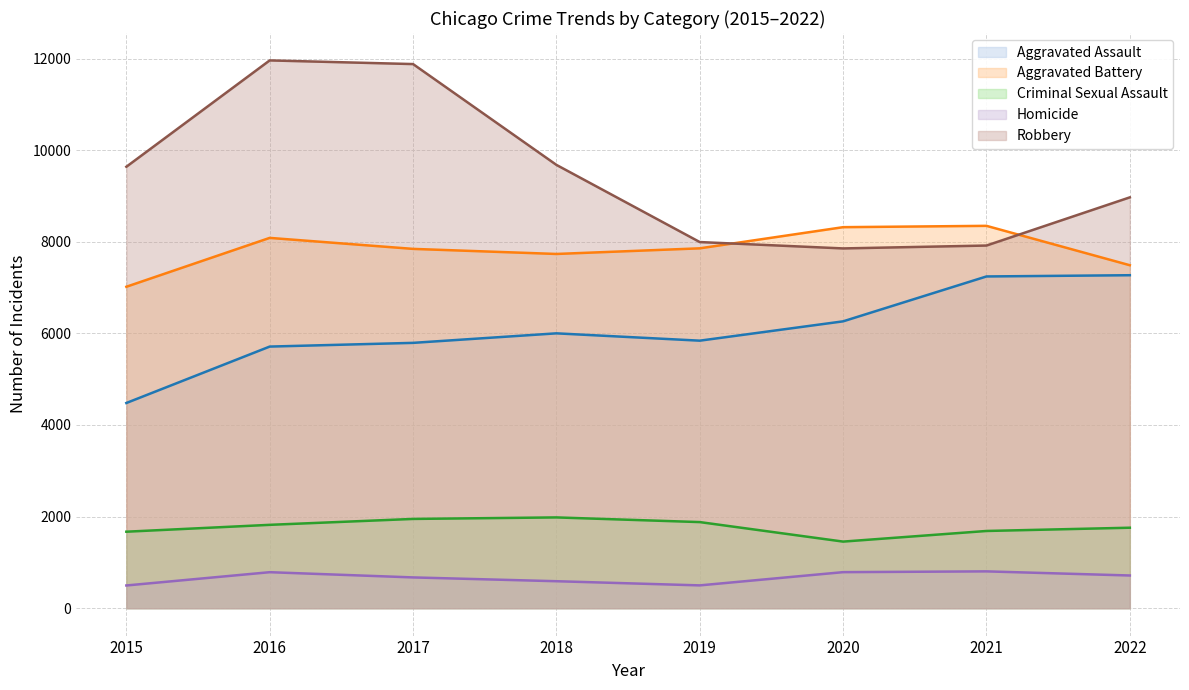

The Criminal Sexual Assault series shows 1880 at 2019. True or false?

True